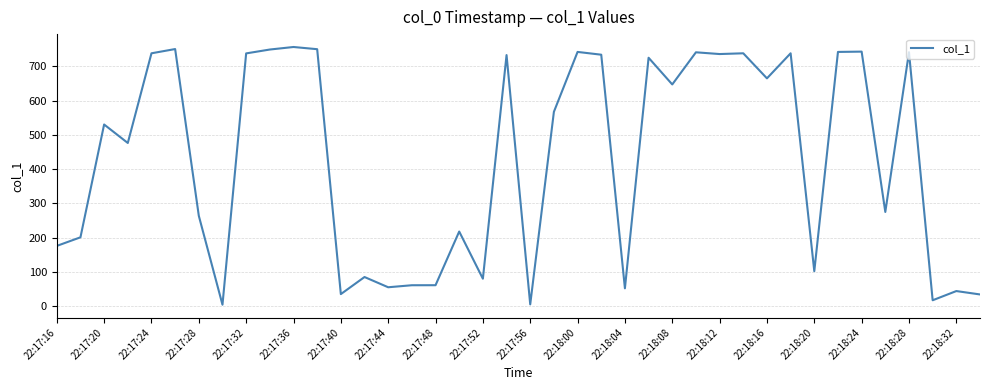

What is the maximum value shown in the chart?

756.9